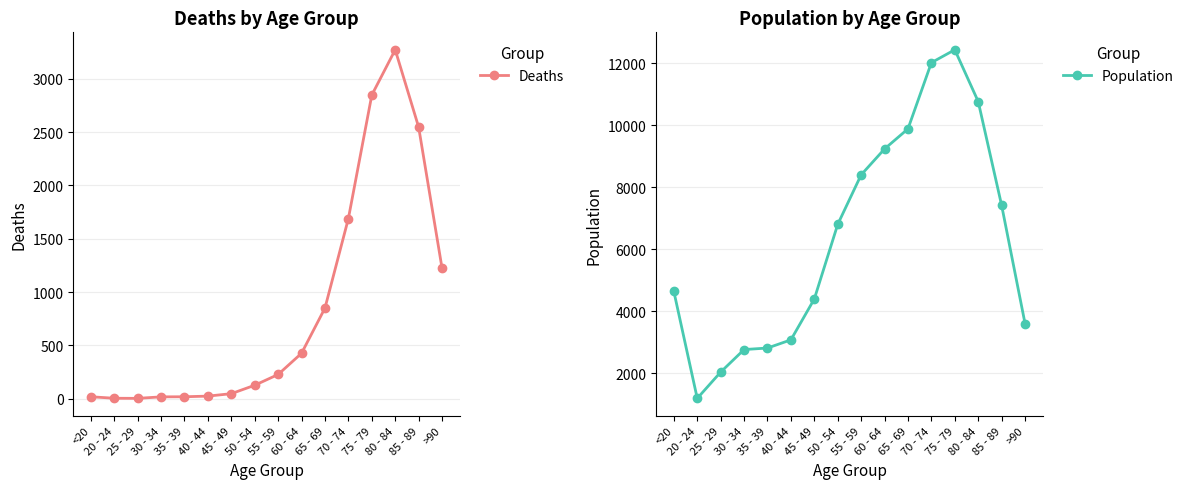

Is it true that Population equals 8400 at 55 - 59?

True